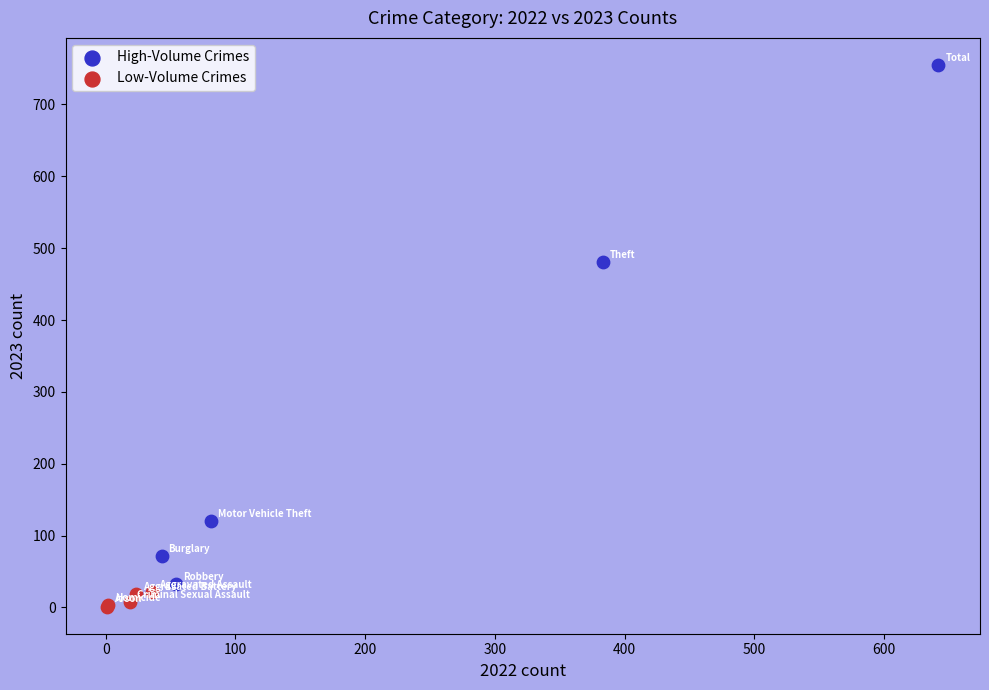

Which series reaches the maximum Y coordinate?

High-Volume Crimes